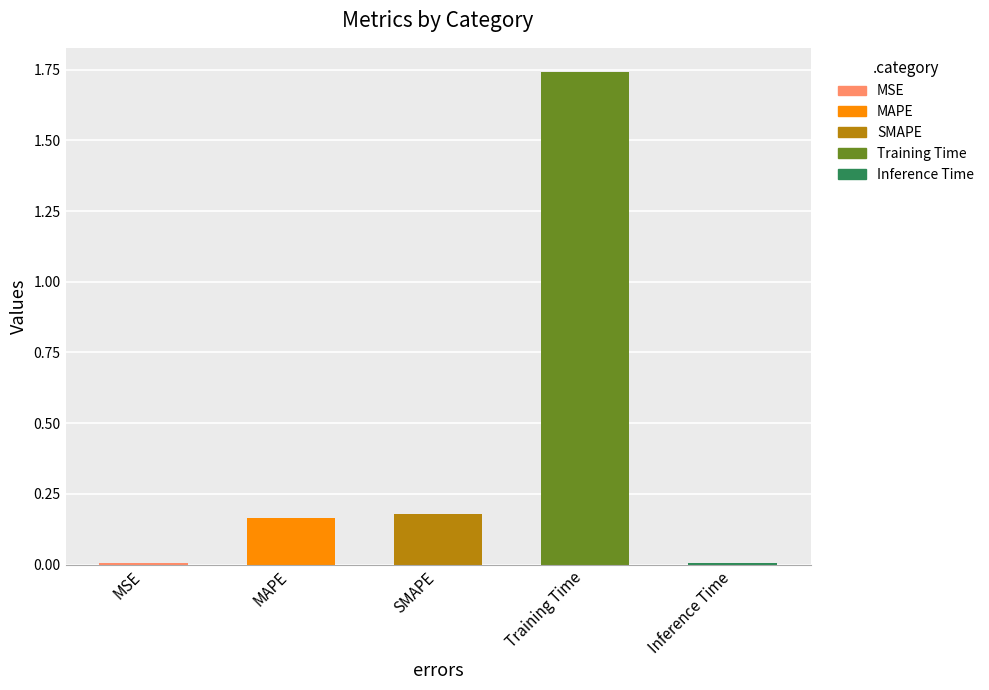

The value at Training Time is 0.7. True or false?

False